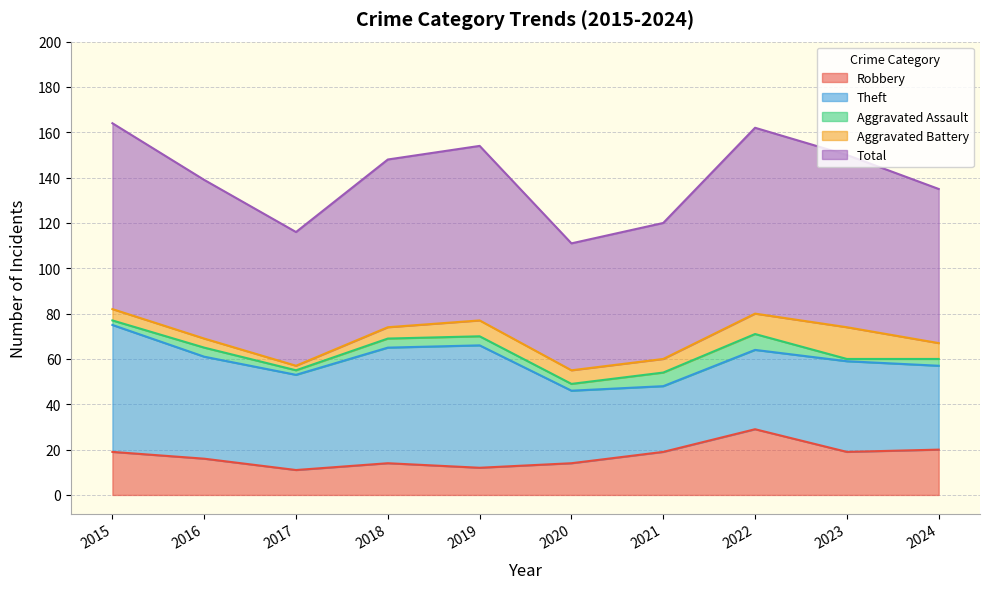

True or false: Aggravated Assault and Robbery intersect in this chart.

False